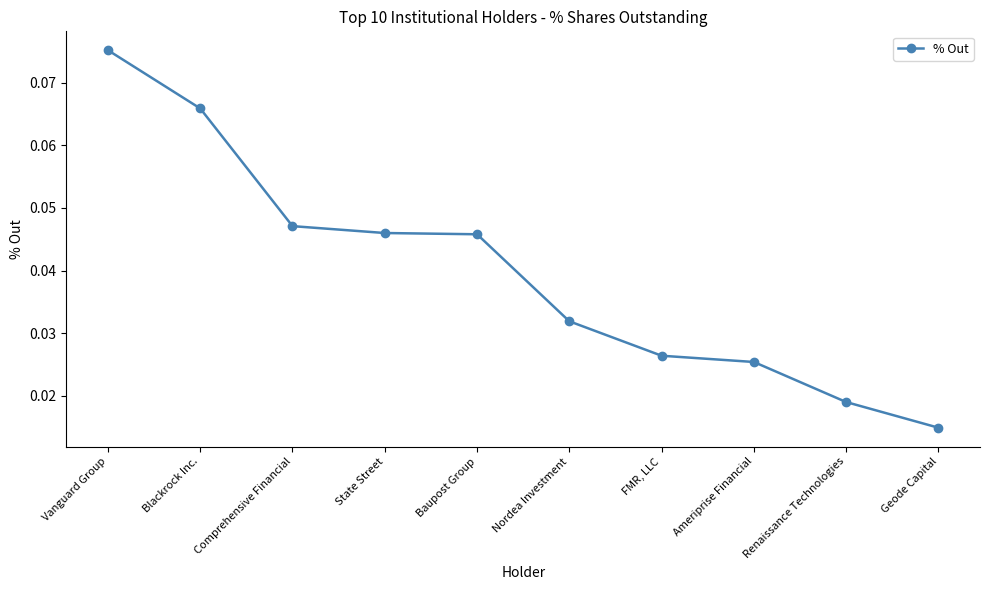

What position from the left is Ameriprise Financial?

8